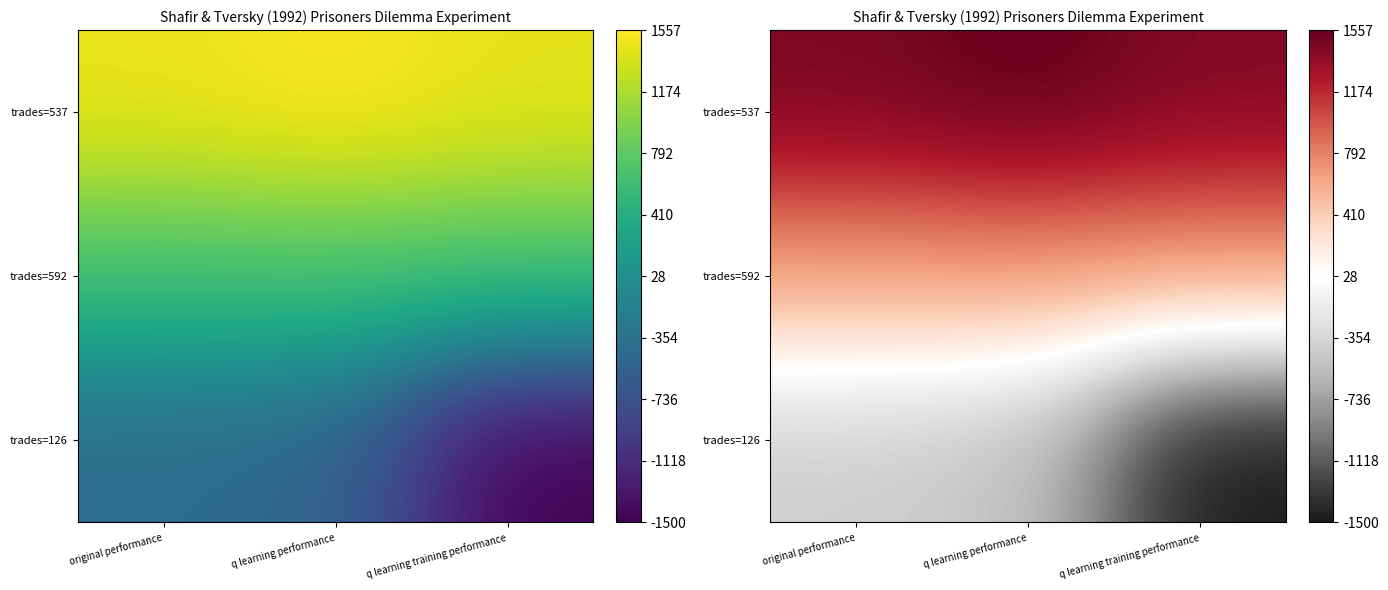

Which series has the widest spread of values?

trades=126